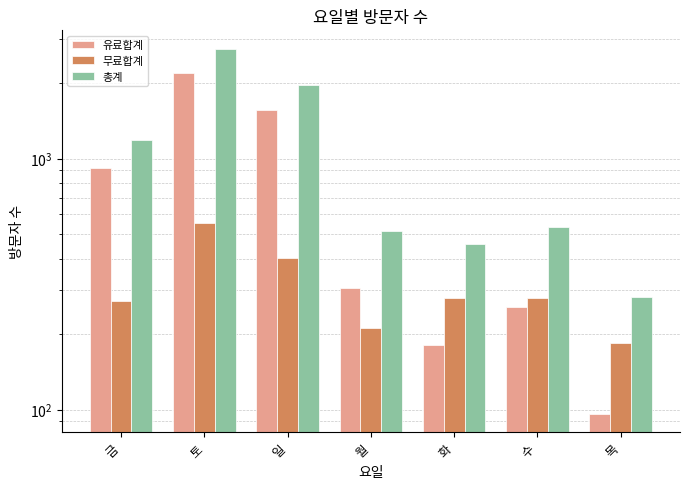

Rank the series by their maximum value, from highest to lowest.

총계, 유료합계, 무료합계